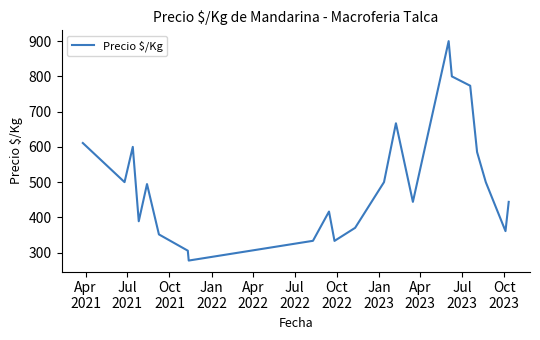

What is the difference between the maximum and minimum values?

622.5